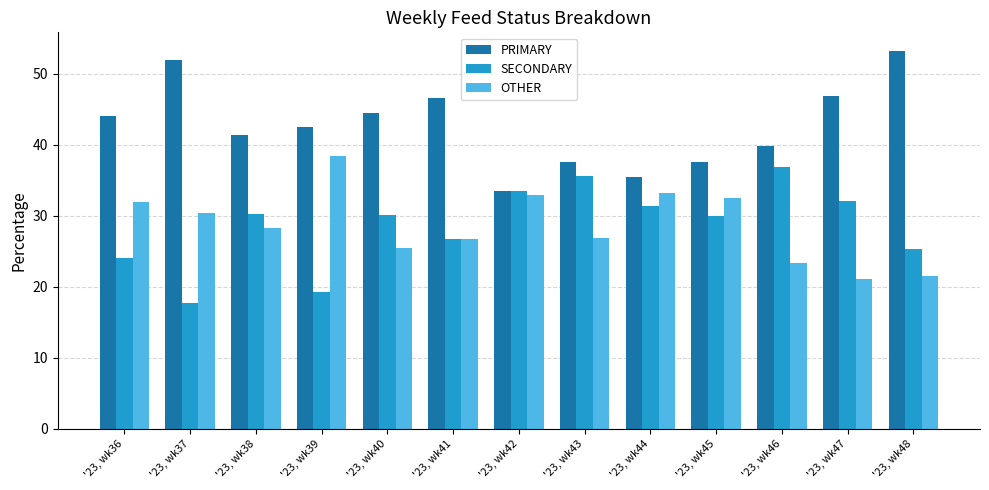

At which label does SECONDARY first exceed 30?

'23, wk38